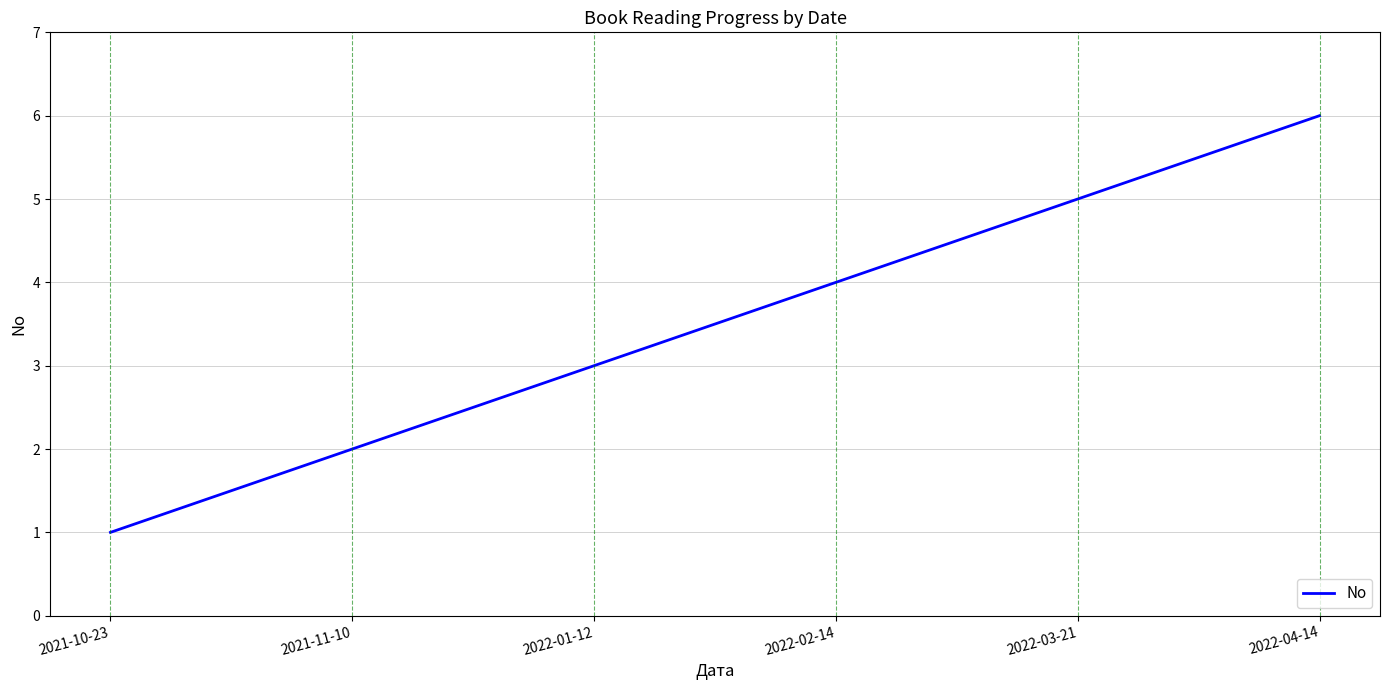

Reading left to right, extract all data points from this chart.

1	2	3	4	5	6